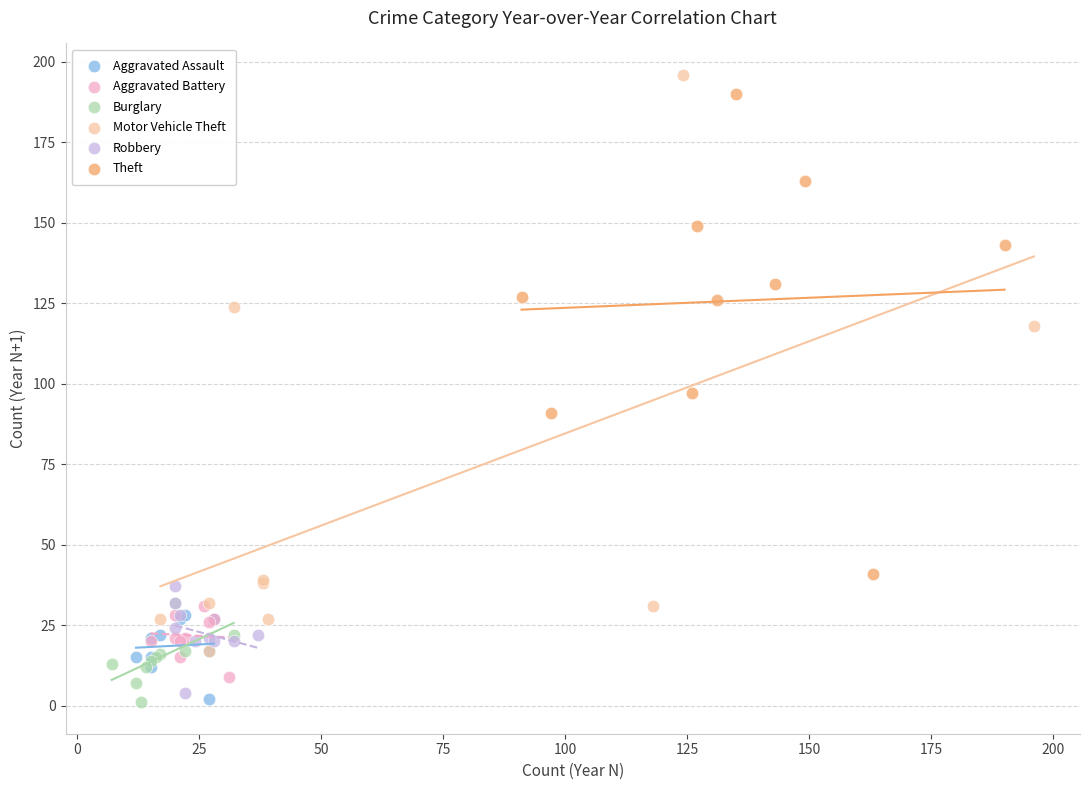

Which series has the largest Y range (max minus min)?

Motor Vehicle Theft